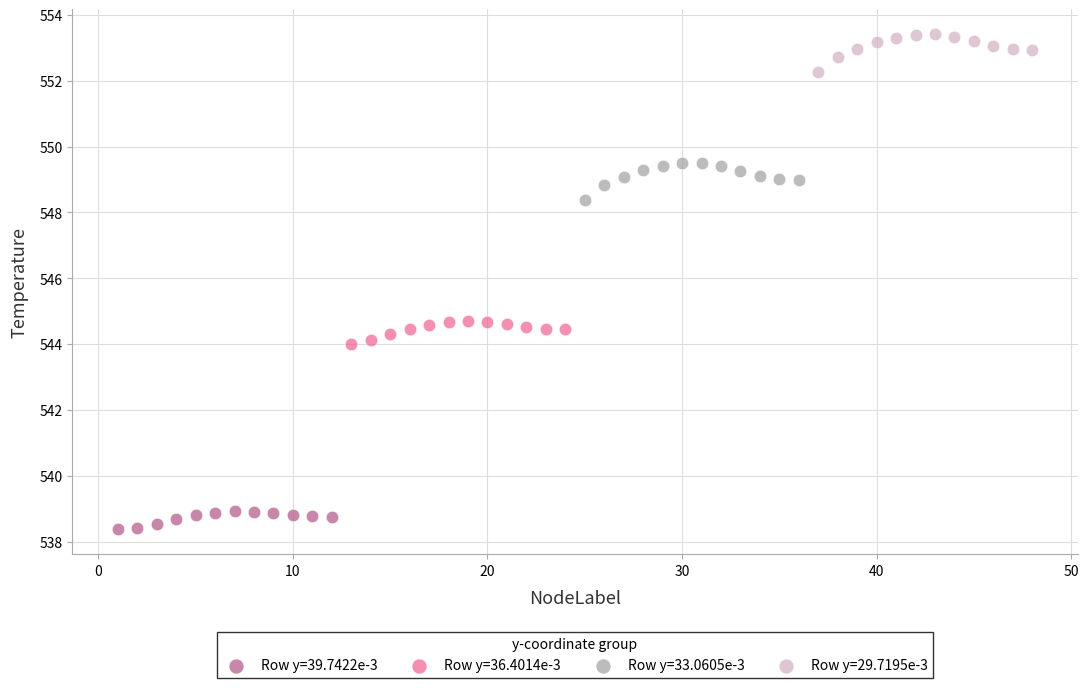

Which series contains the highest Y value?

Row y=29.7195e-3